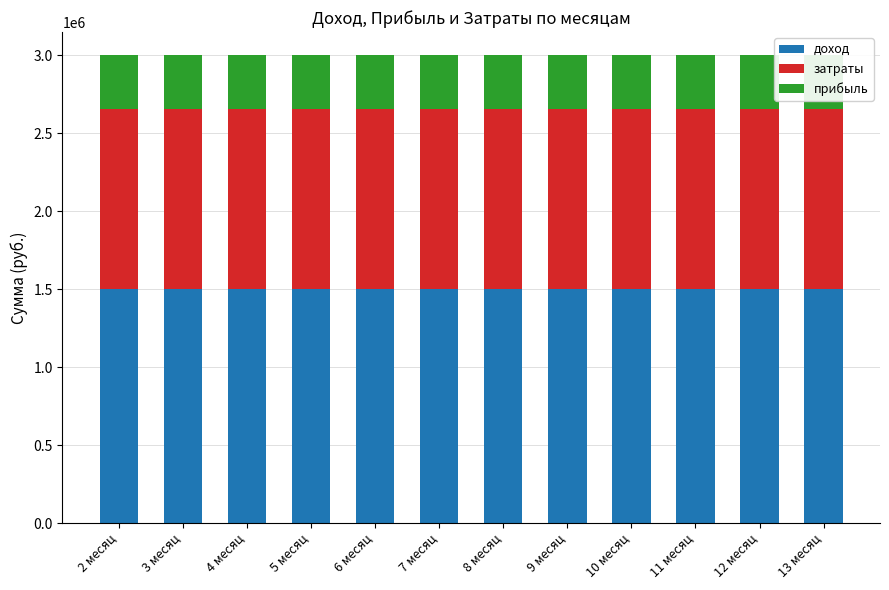

Is it true that доход equals 529714 at 6 месяц?

False